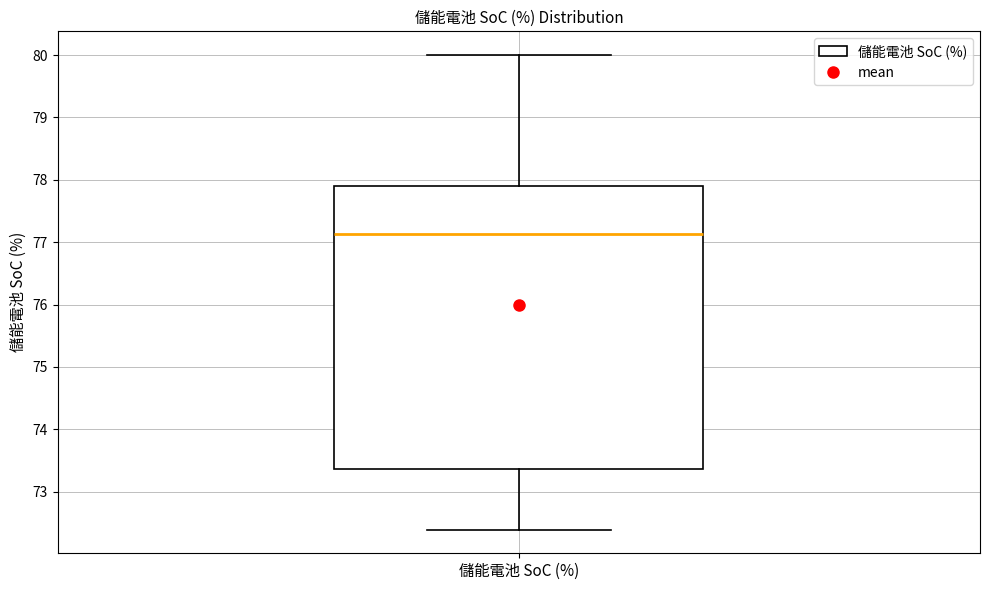

Transcribe this box plot: give where the median line is, the range the box spans, and where the two whiskers end, as read against the y-axis. The values are not printed on the chart, so give them approximately, as read against the axis.

median 77.1, box 73.4 to 77.9, whiskers 72.4 to 80.0